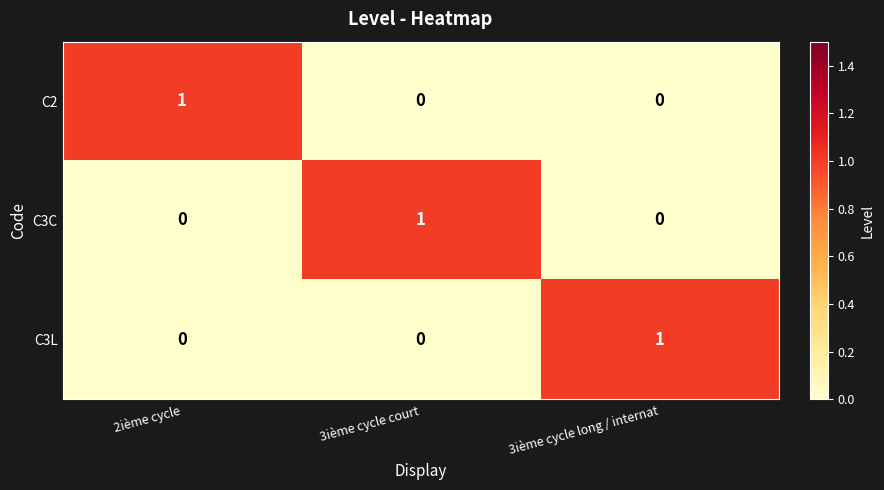

Is the value of C2 at 2ième cycle greater than the value of C3C at 2ième cycle?

Yes